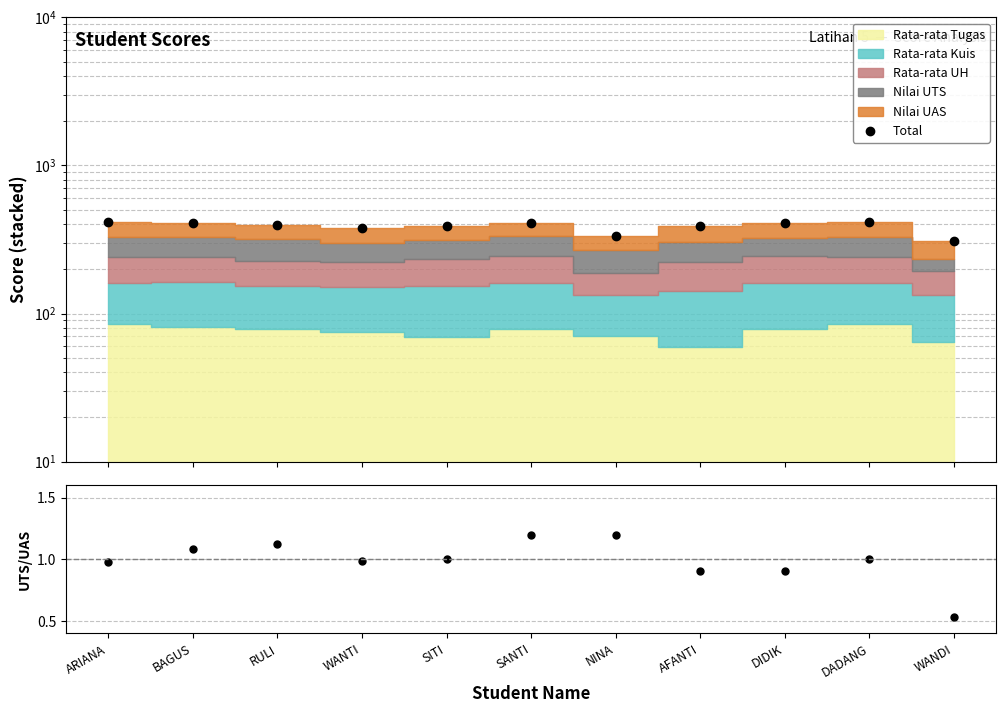

Reading left to right, list all the values displayed in this chart.

Total: 417.7	407.0	397.3	379.7	393.0	410.7	336.3	392.0	409.3	417.7	308.0
UTS/UAS: 1.0	1.1	1.1	1.0	1.0	1.2	1.2	0.9	0.9	1.0	0.5